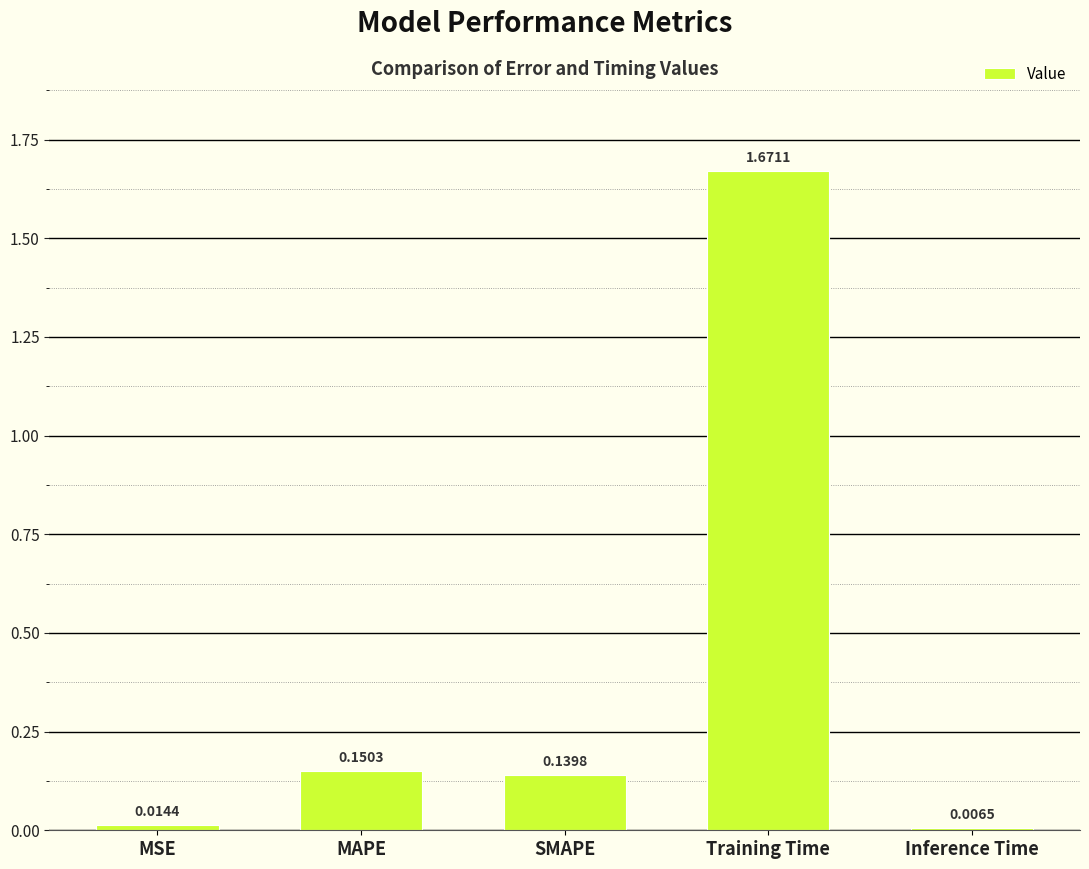

Rank the categories by value from highest to lowest.

Training Time, MAPE, SMAPE, MSE, Inference Time